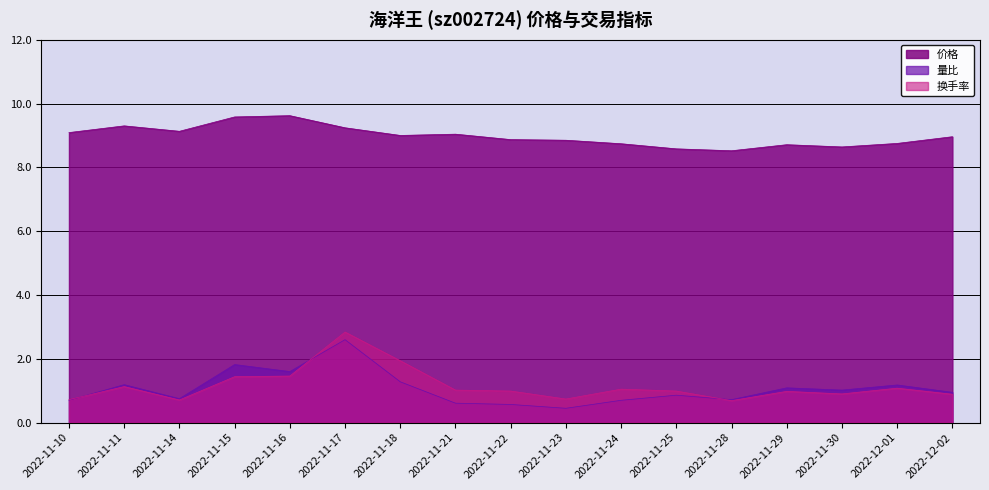

At how many categories does at least one series exceed 2?

17